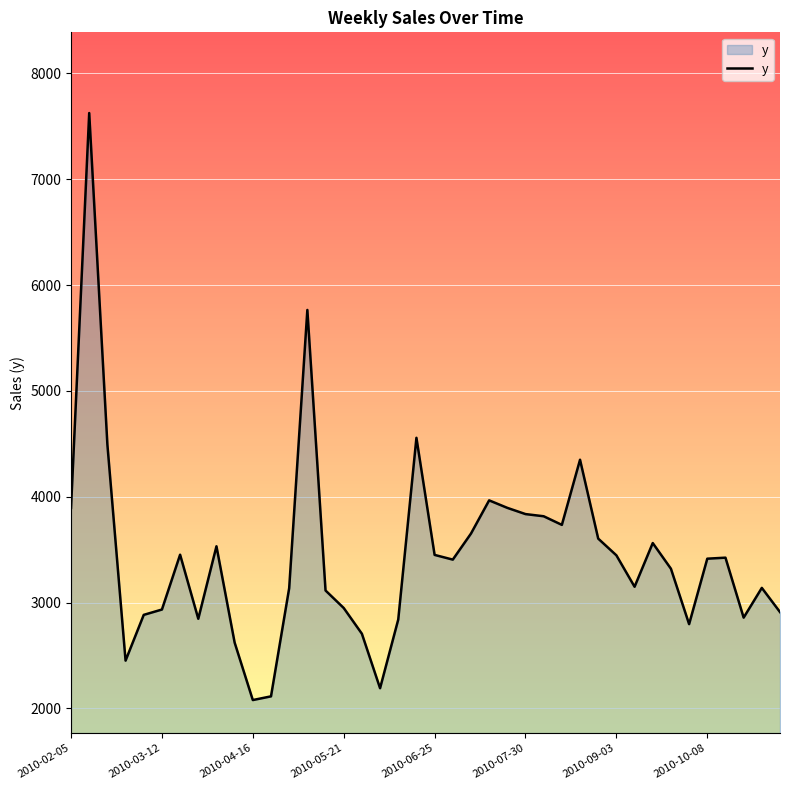

Does the chart have visible grid lines?

Yes